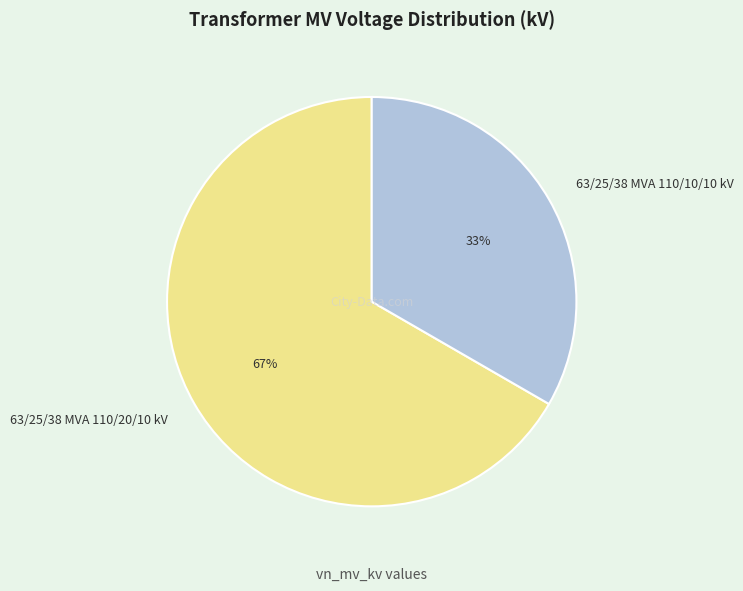

Rank the categories by value from highest to lowest.

63/25/38 MVA 110/20/10 kV, 63/25/38 MVA 110/10/10 kV